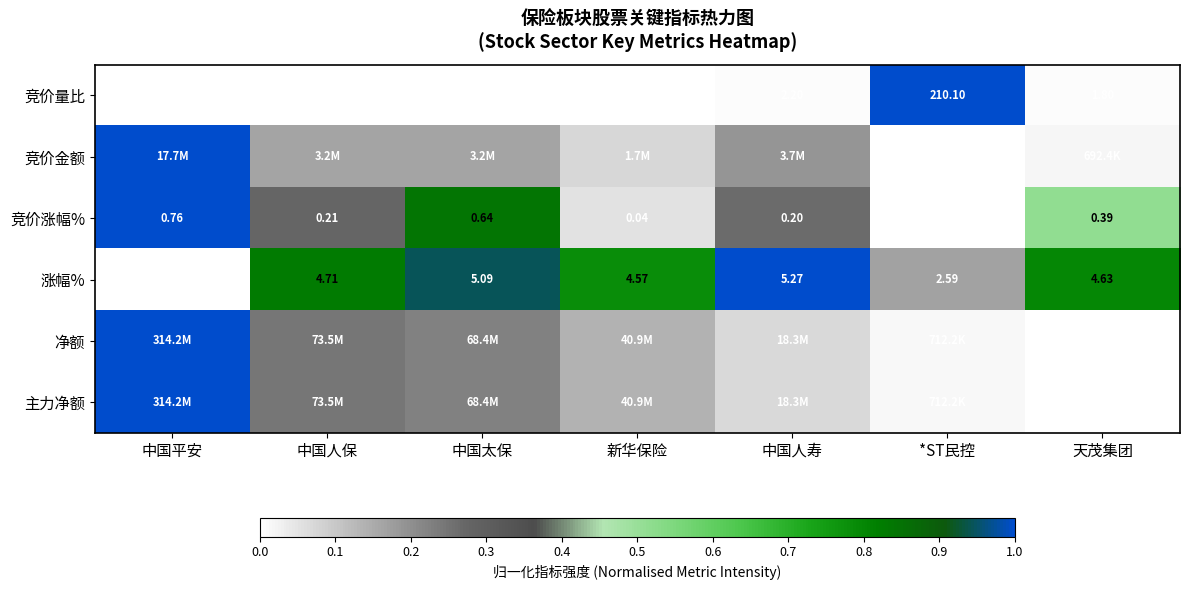

List the labels in order of 涨幅% value, largest first.

中国人寿, 中国太保, 中国人保, 天茂集团, 新华保险, *ST民控, 中国平安